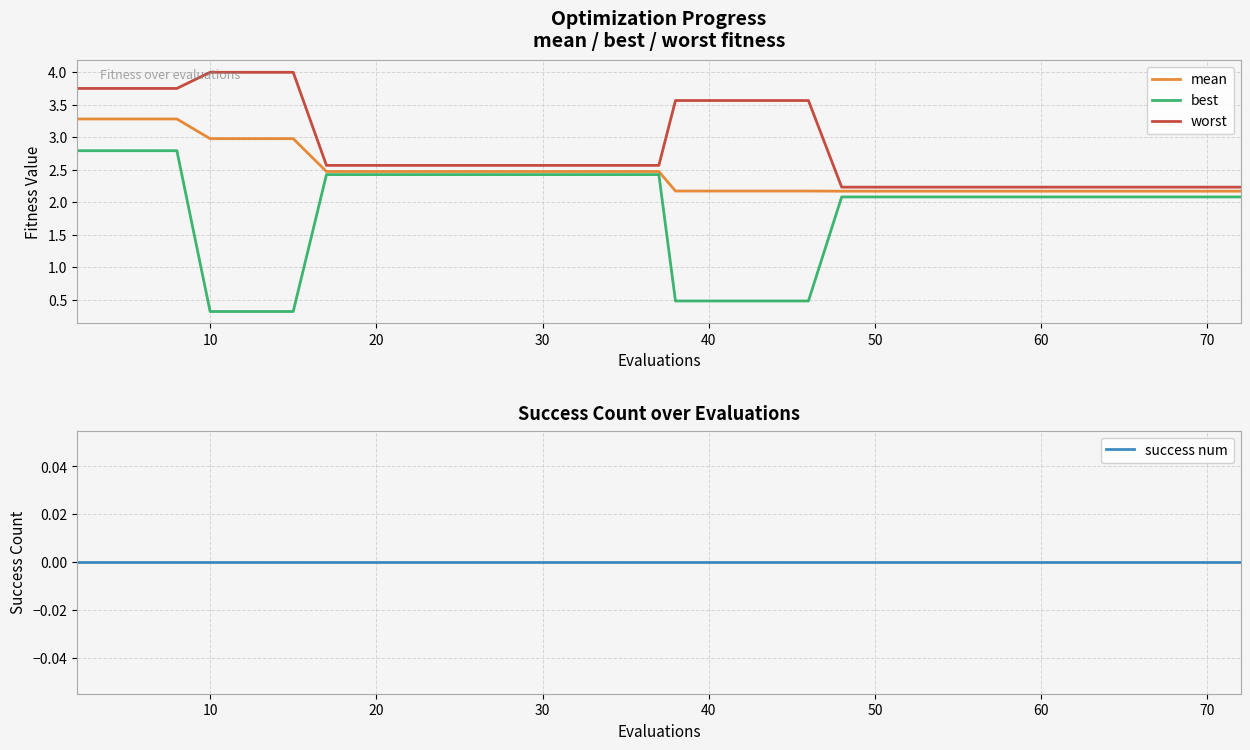

Between 11 and 18, which series saw the biggest shift?

mean